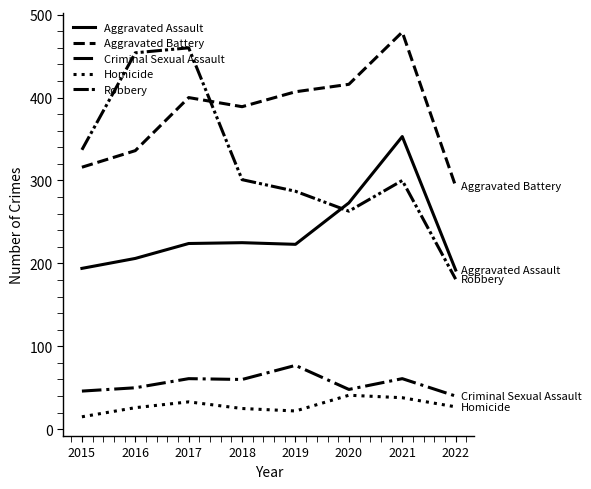

What is the average value of the Criminal Sexual Assault series?

55